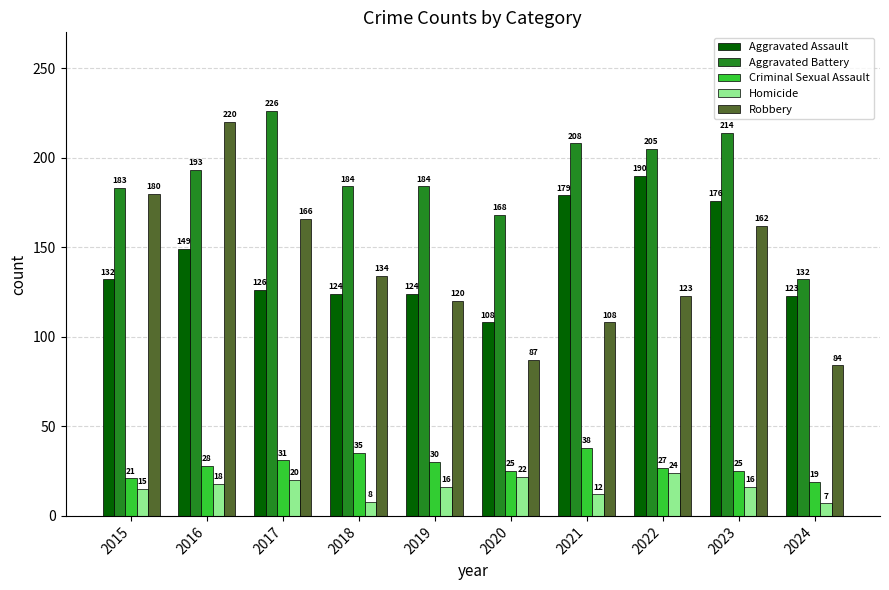

How many values in the Aggravated Assault series are below 132?

5